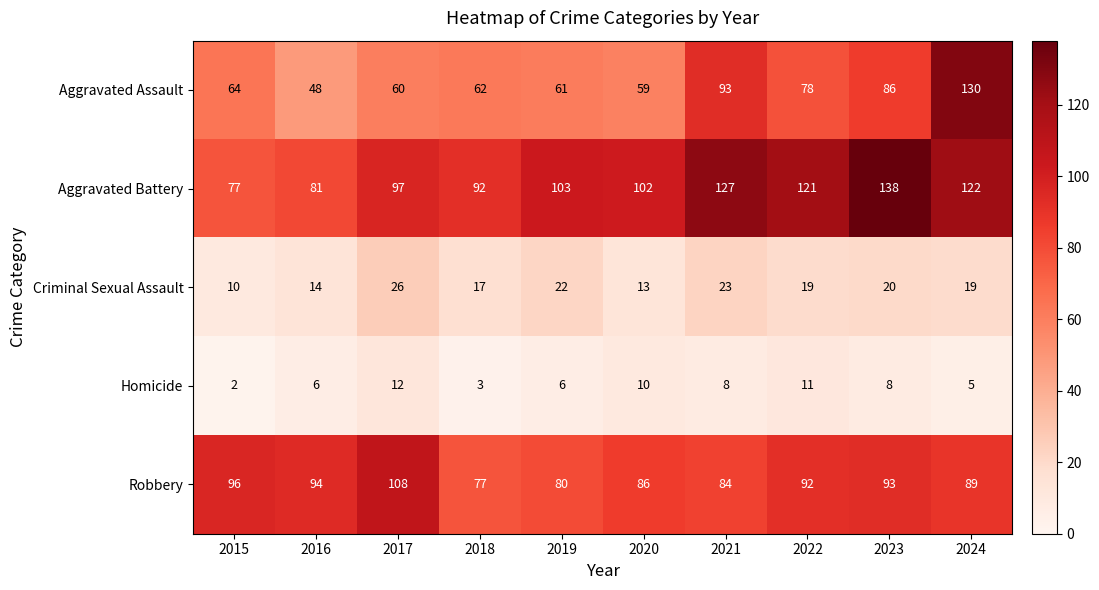

Where is Aggravated Assault nearest to the value 89?

2023